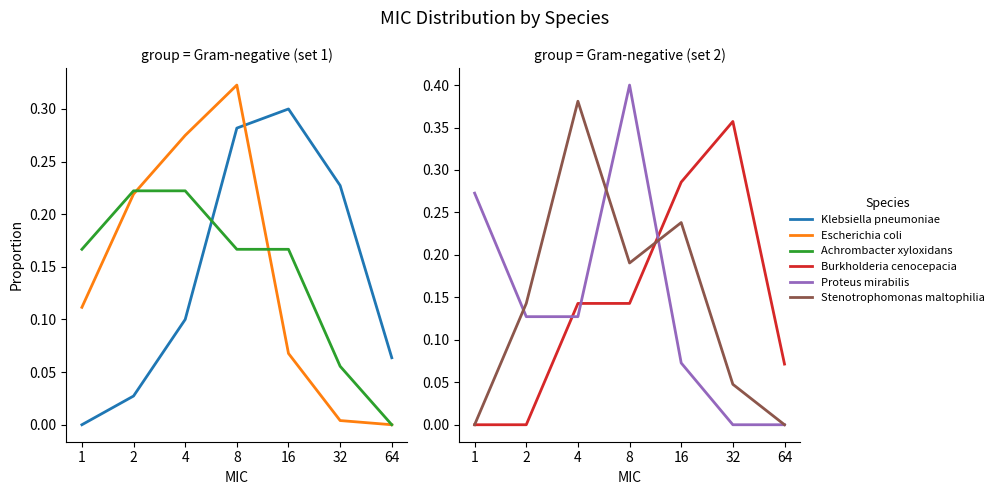

True or false: Klebsiella pneumoniae and Escherichia coli intersect in this chart.

True